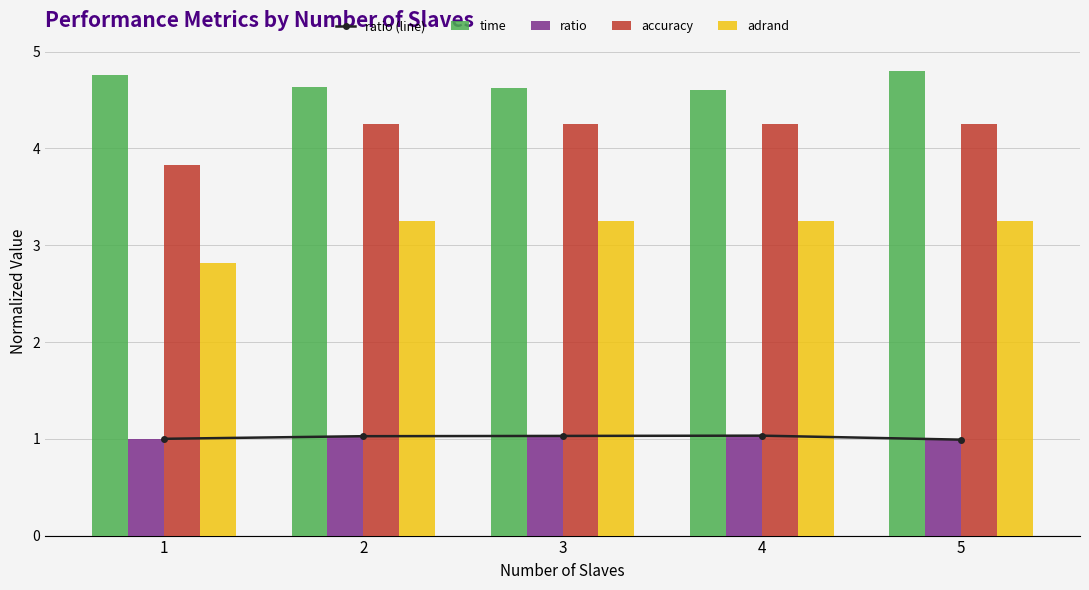

What is the value of the accuracy bar at the 1st from the left?

3.8